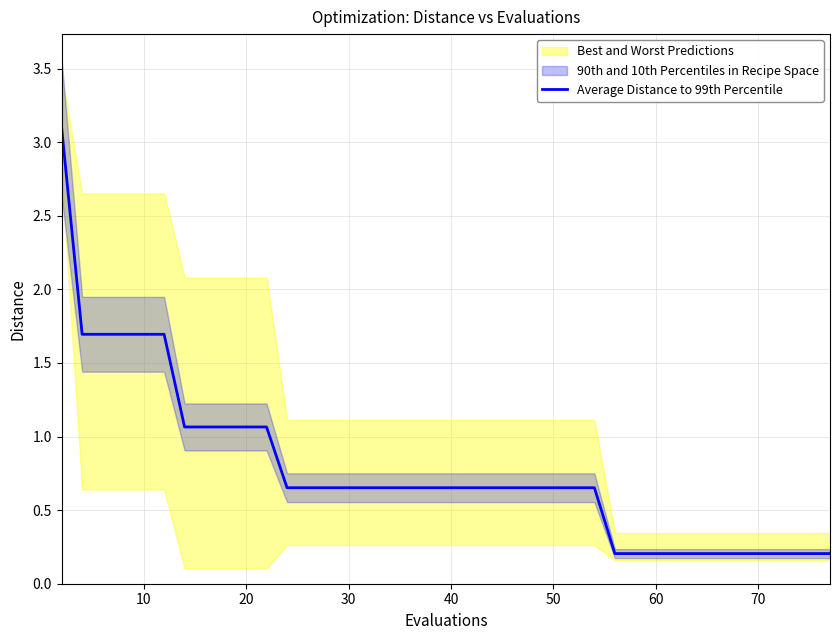

How many lines are shown in the chart?

1